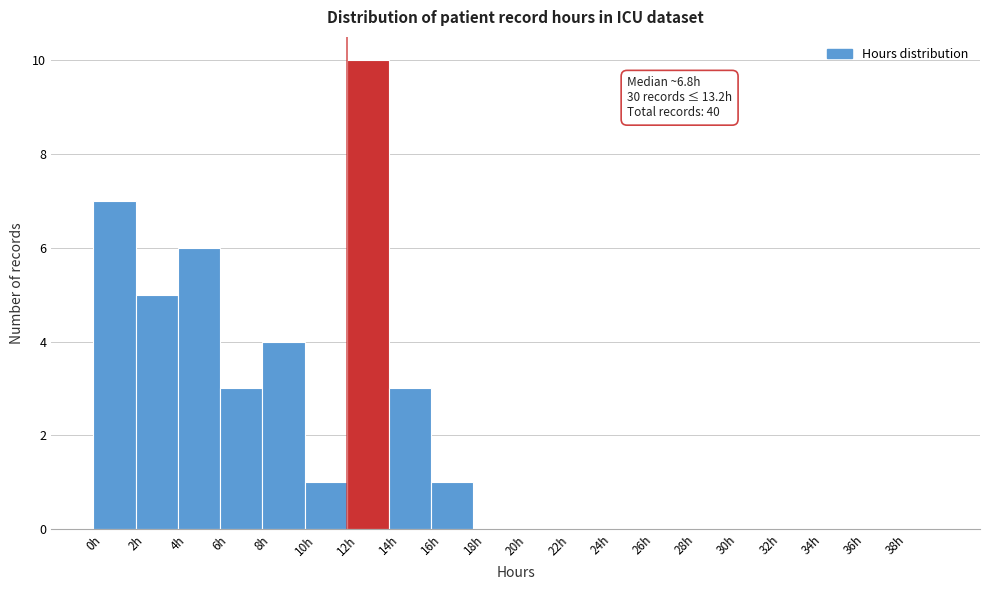

Which range on the x-axis has the tallest bar?

12 to 14